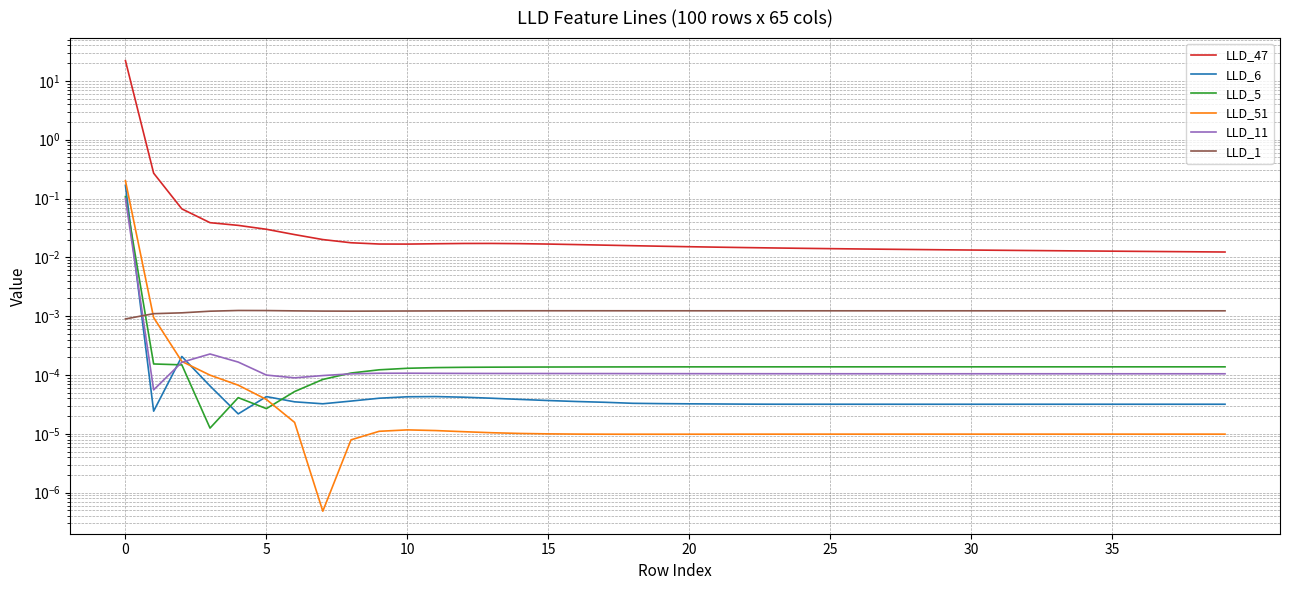

True or false: LLD_1 has a value of 0.0 at 9.

False